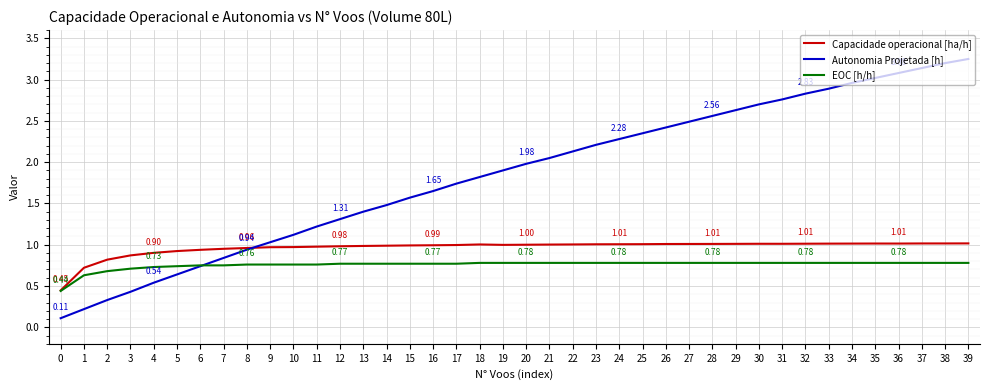

At 15, list the series in order from smallest to largest.

EOC [h/h], Capacidade operacional [ha/h], Autonomia Projetada [h]